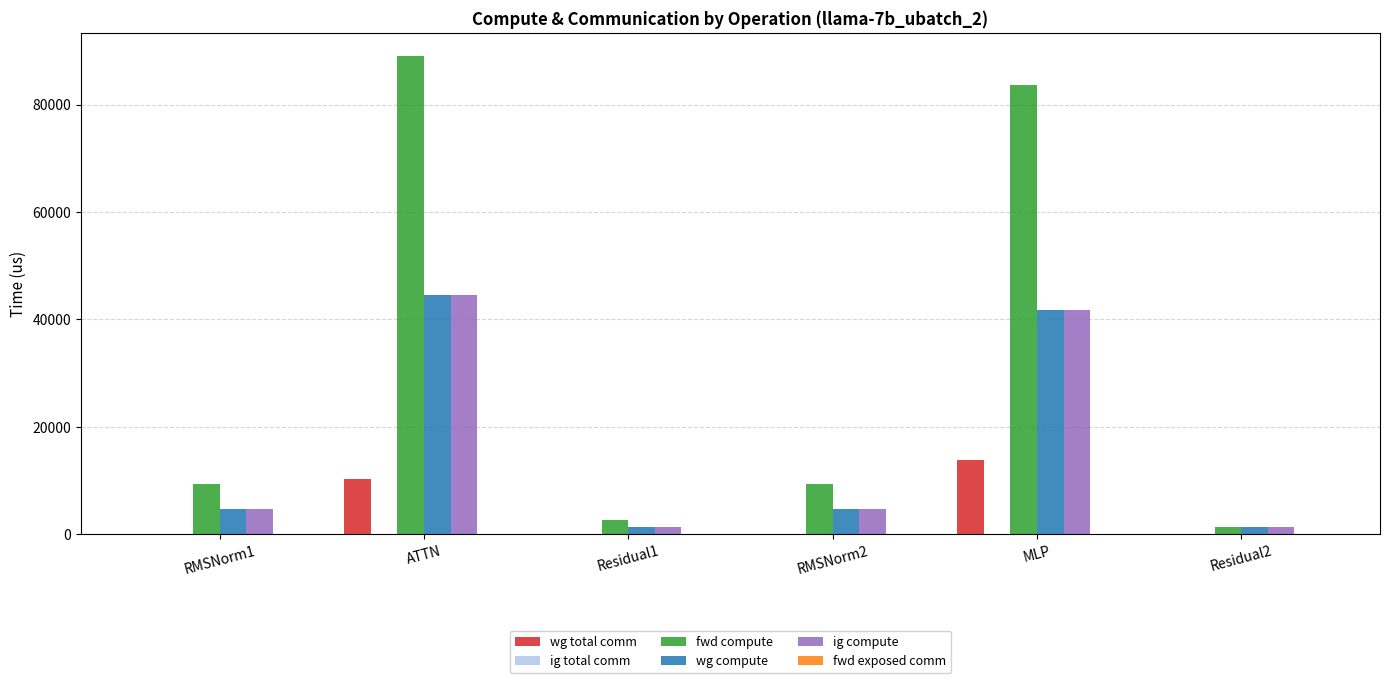

What is the sum of the wg compute values at RMSNorm1 and RMSNorm2?

9434.5